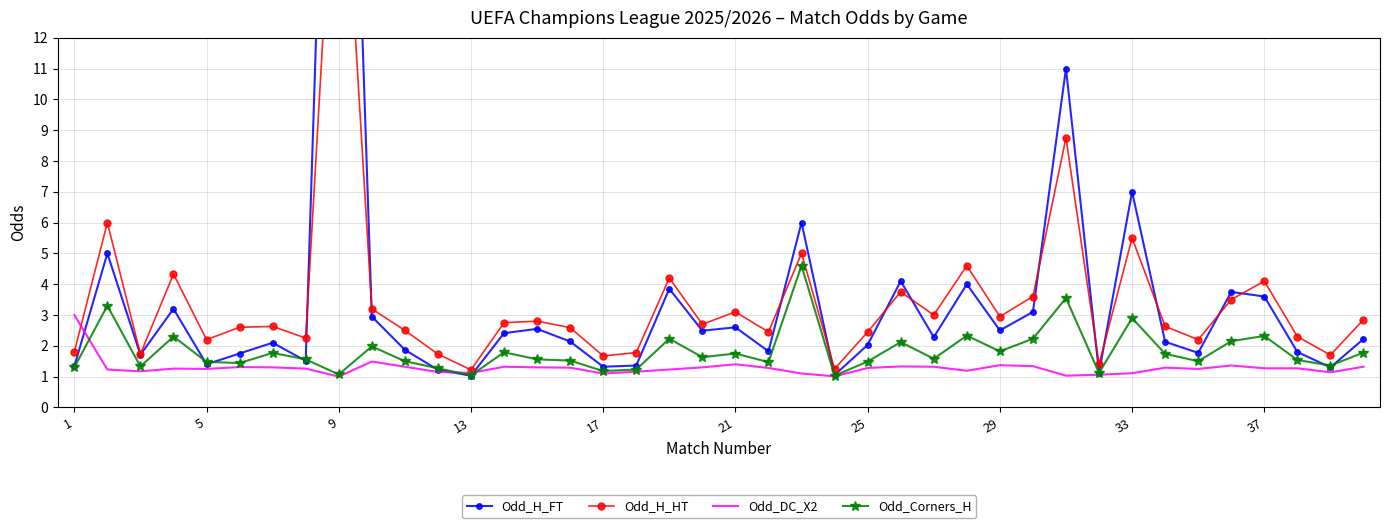

What is the difference between the maximum and minimum values in the Odd_Corners_H series?

3.6